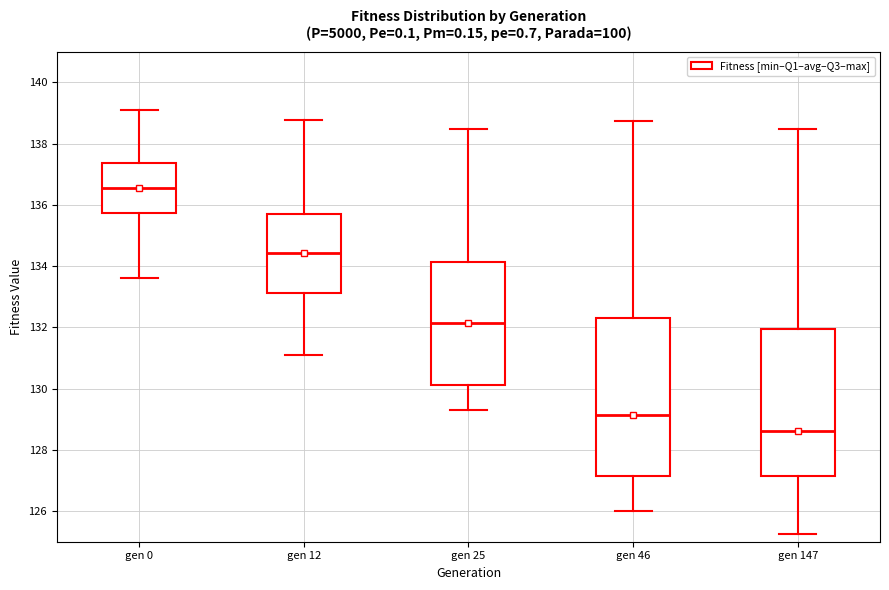

Where does the upper whisker of the box for gen 12 end on the y-axis? The values are not printed on the chart, so give them approximately, as read against the axis.

138.8